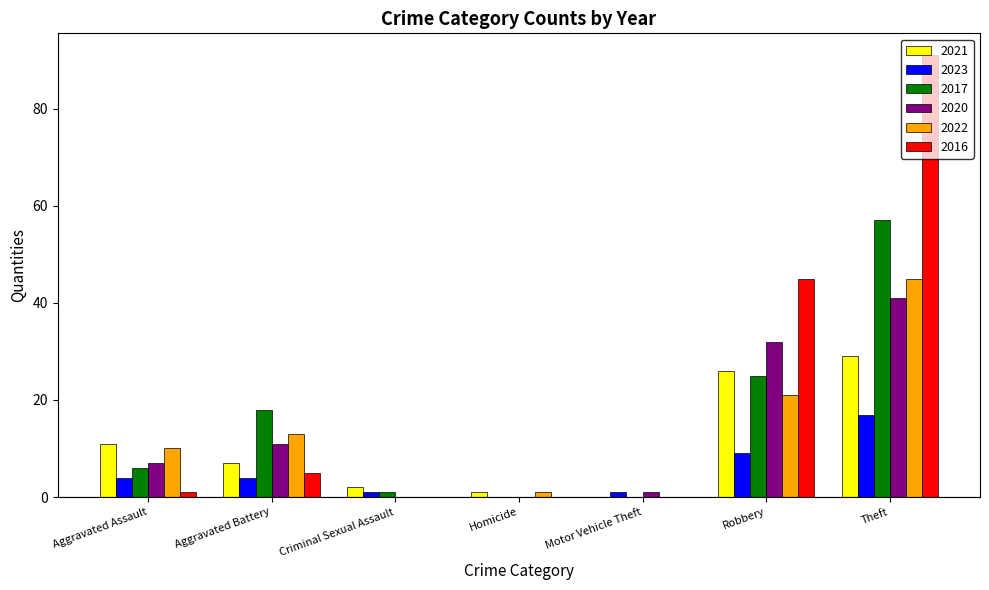

Which category has the highest value in the 2023 series?

Theft